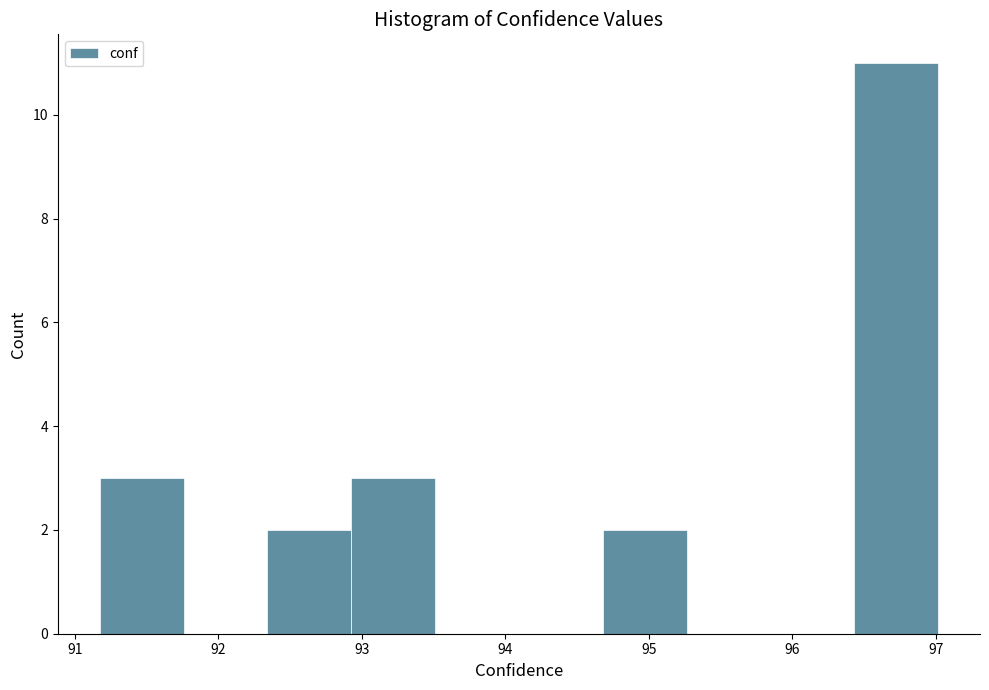

Reading left to right, transcribe this chart: for each bar, give the range it covers on the x-axis and its height. Neither the bar edges nor the heights are printed on the chart, so give them approximately, as read against the axes.

91.2 to 91.8: 3
91.8 to 92.3: 0
92.3 to 92.9: 2
92.9 to 93.5: 3
93.5 to 94.1: 0
94.1 to 94.7: 0
94.7 to 95.3: 2
95.3 to 95.8: 0
95.8 to 96.4: 0
96.4 to 97.0: 11